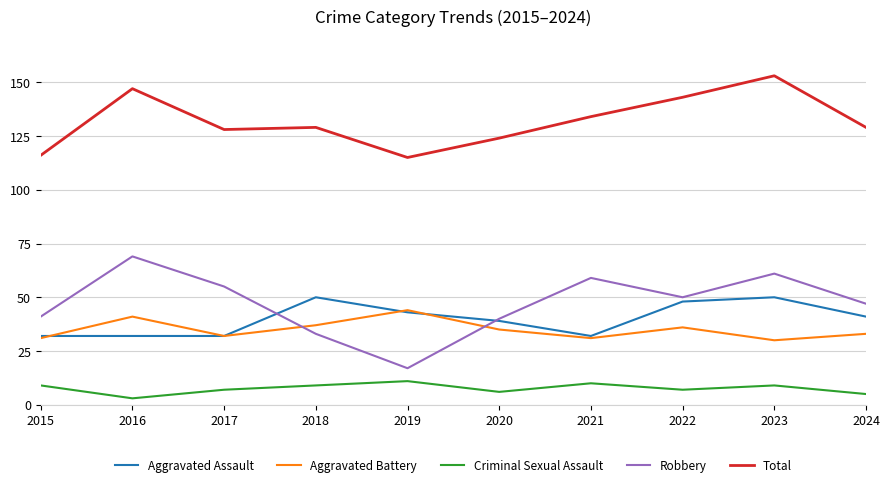

Which label corresponds to the smallest value in the chart?

2016